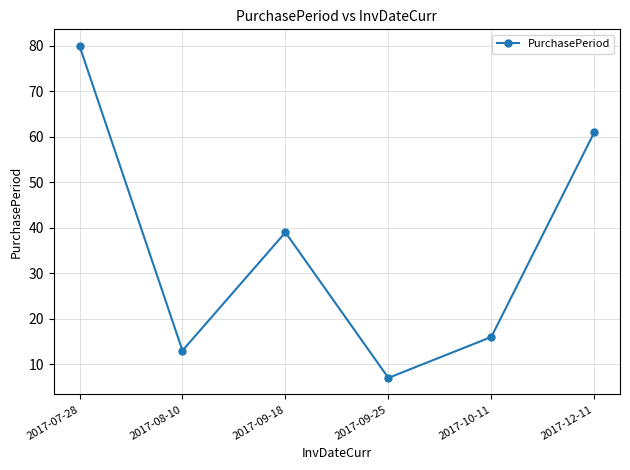

Reading left to right, what are all the values shown in this chart?

2017-07-28=80	2017-08-10=13	2017-09-18=39	2017-09-25=7	2017-10-11=16	2017-12-11=61